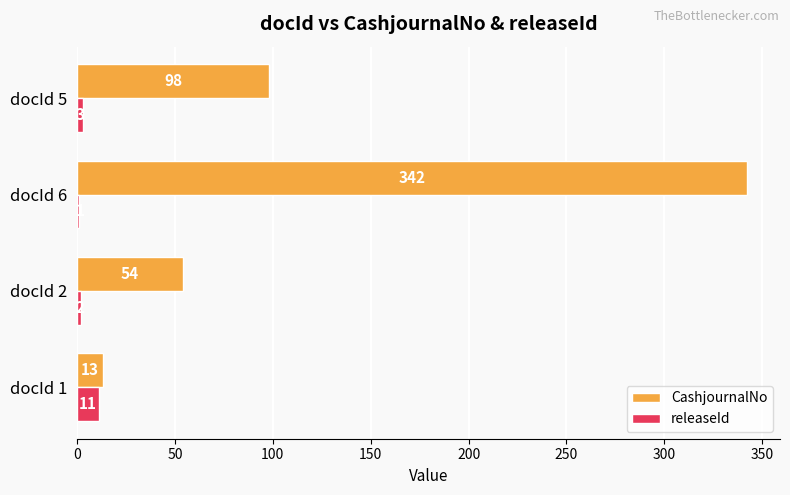

At which label does releaseId reach its peak?

docId 1